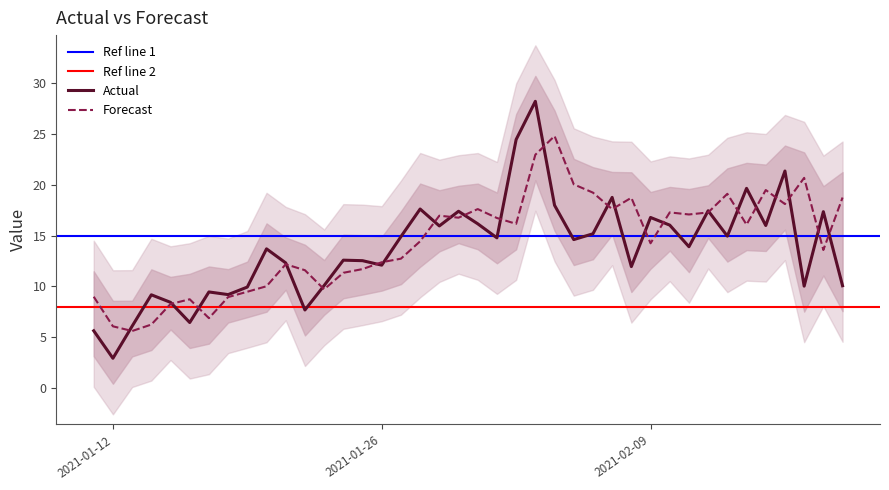

What is the label of the 26th point from the right?

2021-01-25